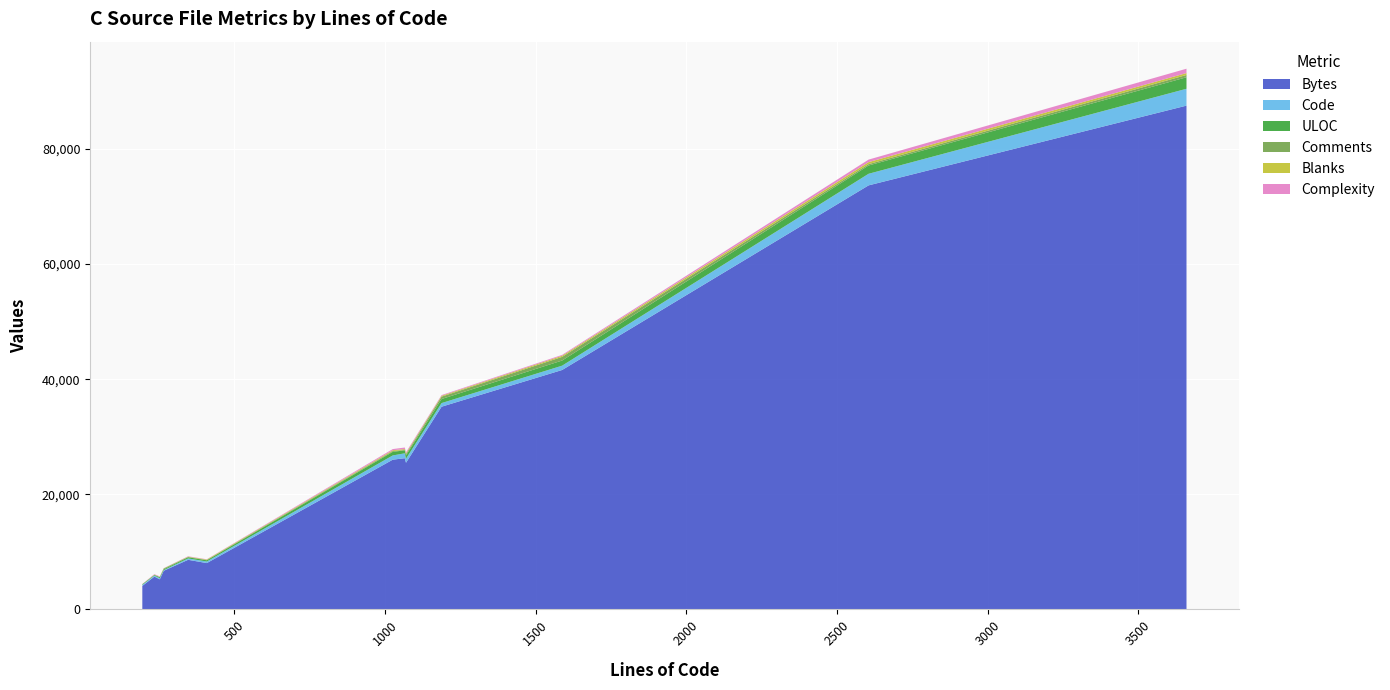

Reading right to left, what are all the values shown in this chart?

Bytes: gd.c=87533	gd_bmp.c=26272	gd_crop.c=5697	gd_gd2.c=25479	gd_gif_out.c=41597	gd_interpolation.c=73677	gd_io_dp.c=8046	gd_jpeg.c=35218	gd_tga.c=8617	gd_tiff.c=26012	gd_wbmp.c=6707	gd_webp.c=4079	gd_xbm.c=5225
Code: gd.c=2929	gd_bmp.c=849	gd_crop.c=169	gd_gd2.c=706	gd_gif_out.c=752	gd_interpolation.c=2014	gd_io_dp.c=277	gd_jpeg.c=631	gd_tga.c=236	gd_tiff.c=739	gd_wbmp.c=105	gd_webp.c=171	gd_xbm.c=196
ULOC: gd.c=2000	gd_bmp.c=521	gd_crop.c=111	gd_gd2.c=571	gd_gif_out.c=890	gd_interpolation.c=1437	gd_io_dp.c=212	gd_jpeg.c=706	gd_tga.c=205	gd_tiff.c=620	gd_wbmp.c=162	gd_webp.c=121	gd_xbm.c=181
Comments: gd.c=397	gd_bmp.c=68	gd_crop.c=31	gd_gd2.c=231	gd_gif_out.c=634	gd_interpolation.c=238	gd_io_dp.c=49	gd_jpeg.c=409	gd_tga.c=58	gd_tiff.c=145	gd_wbmp.c=137	gd_webp.c=1	gd_xbm.c=39
Blanks: gd.c=334	gd_bmp.c=149	gd_crop.c=35	gd_gd2.c=133	gd_gif_out.c=202	gd_interpolation.c=353	gd_io_dp.c=83	gd_jpeg.c=148	gd_tga.c=53	gd_tiff.c=142	gd_wbmp.c=24	gd_webp.c=23	gd_xbm.c=18
Complexity: gd.c=756	gd_bmp.c=268	gd_crop.c=82	gd_gd2.c=186	gd_gif_out.c=146	gd_interpolation.c=436	gd_io_dp.c=44	gd_jpeg.c=125	gd_tga.c=62	gd_tiff.c=200	gd_wbmp.c=21	gd_webp.c=27	gd_xbm.c=76